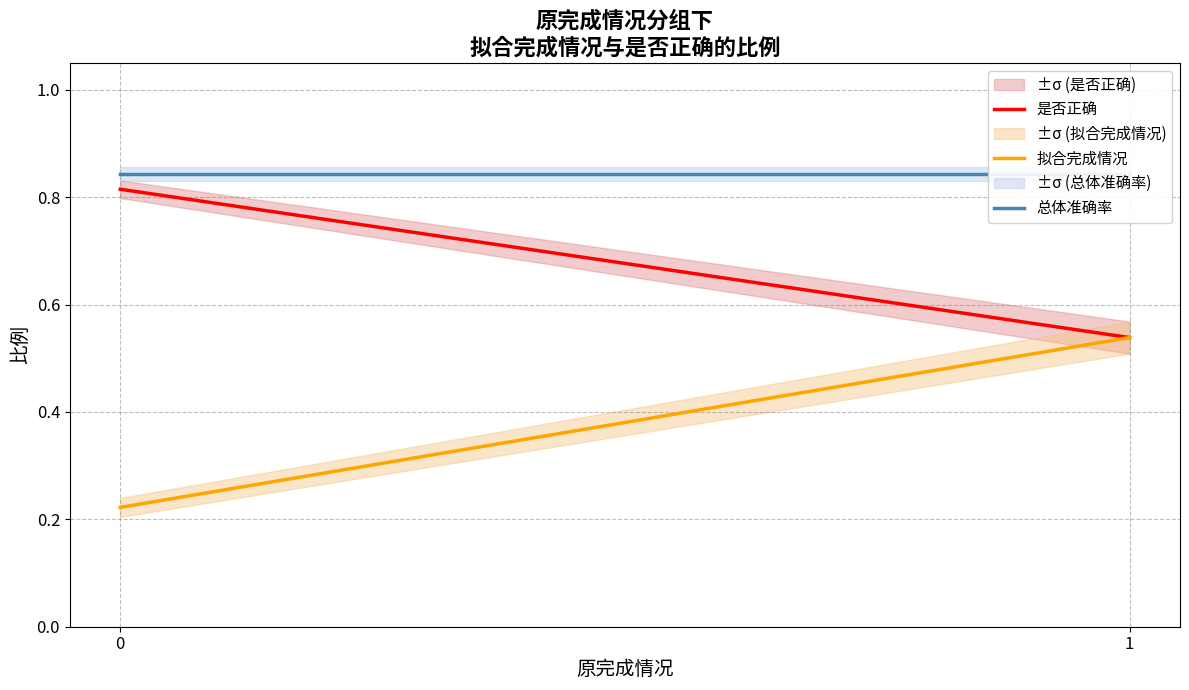

What is the sum of all 拟合完成情况 values?

0.8